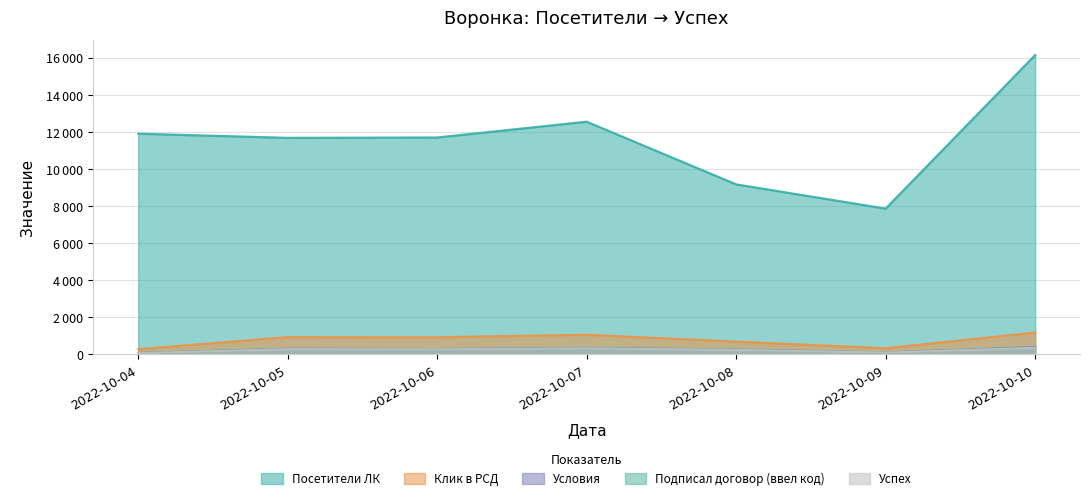

Where is the first local minimum for Успех?

2022-10-06